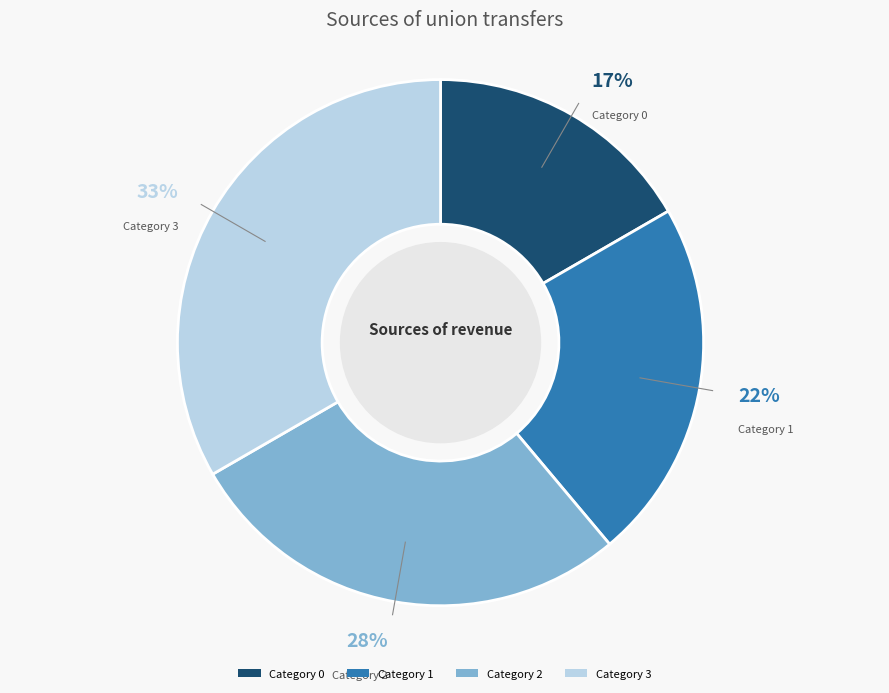

Is the sum of Category 2 and Category 3 greater than half?

Yes